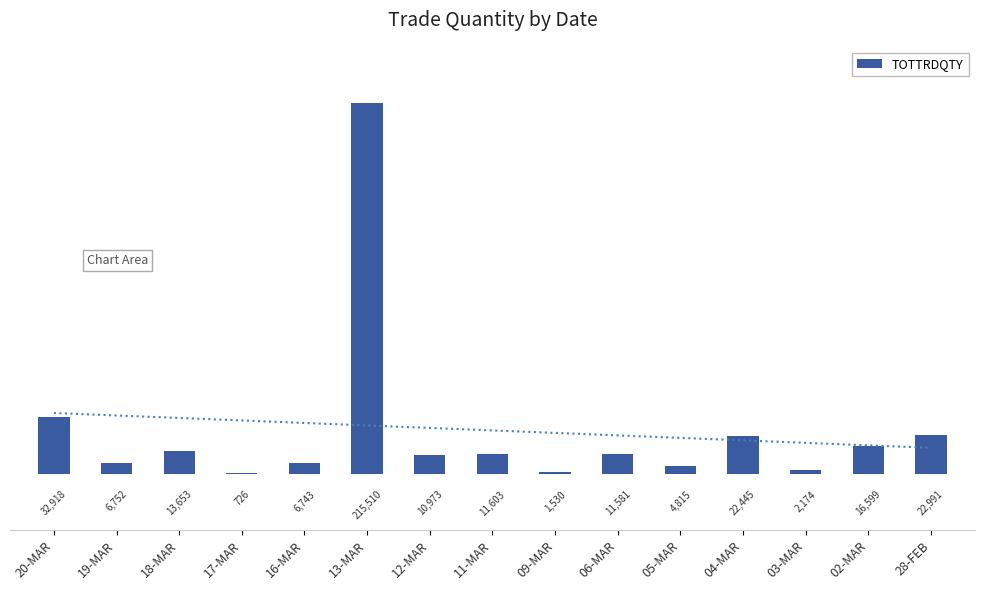

What is the difference between the values at 06-MAR and 16-MAR?

4838